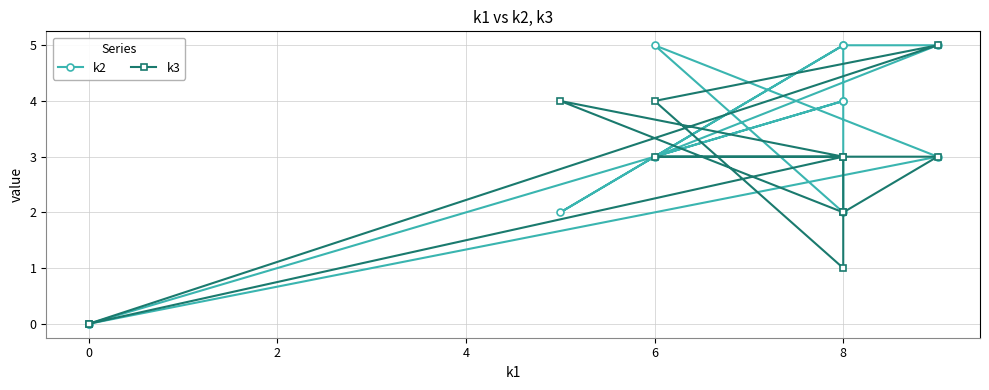

Which series ends up on top after the final intersection of k2 and k3?

k2